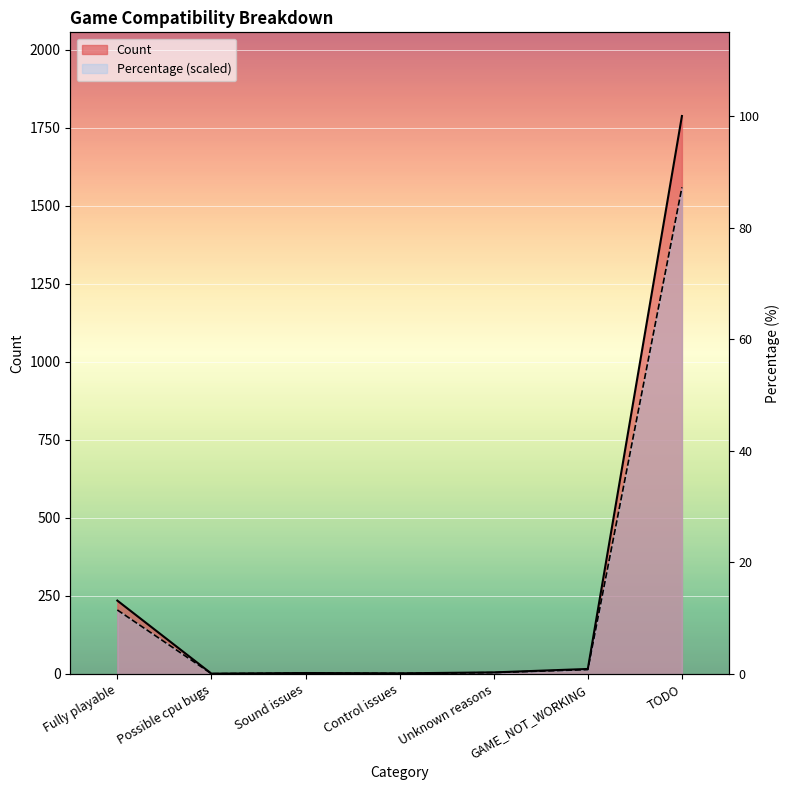

Between GAME_NOT_WORKING and Control issues, which is larger?

GAME_NOT_WORKING